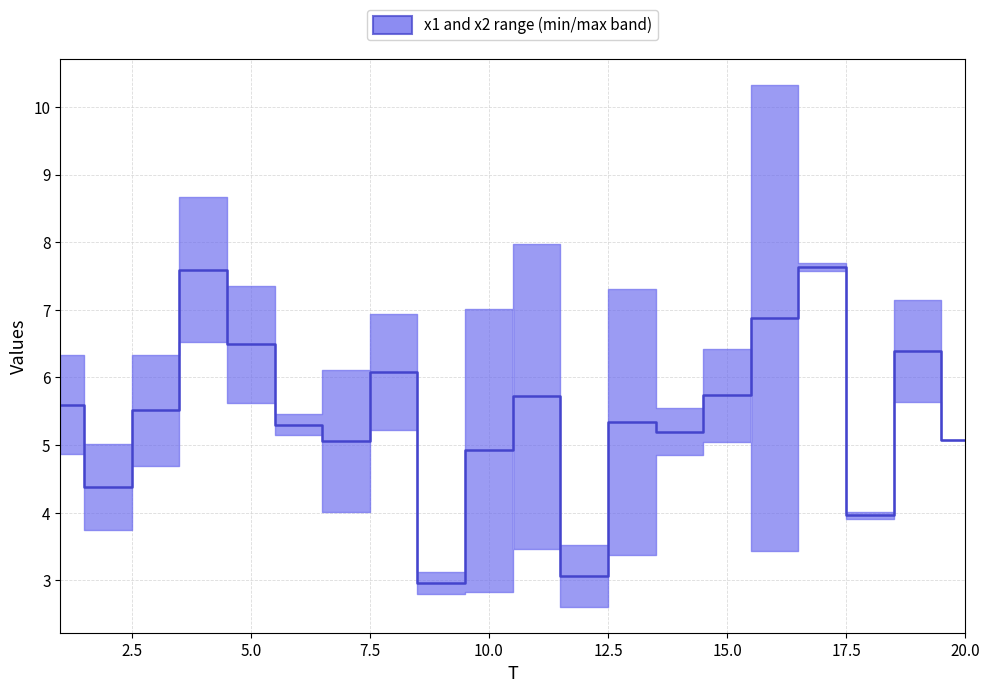

Reading right to left, transcribe all the data shown in this chart.

5.1	6.4	4.0	7.6	6.9	5.7	5.2	5.3	3.1	5.7	4.9	3.0	6.1	5.1	5.3	6.5	7.6	5.5	4.4	5.6